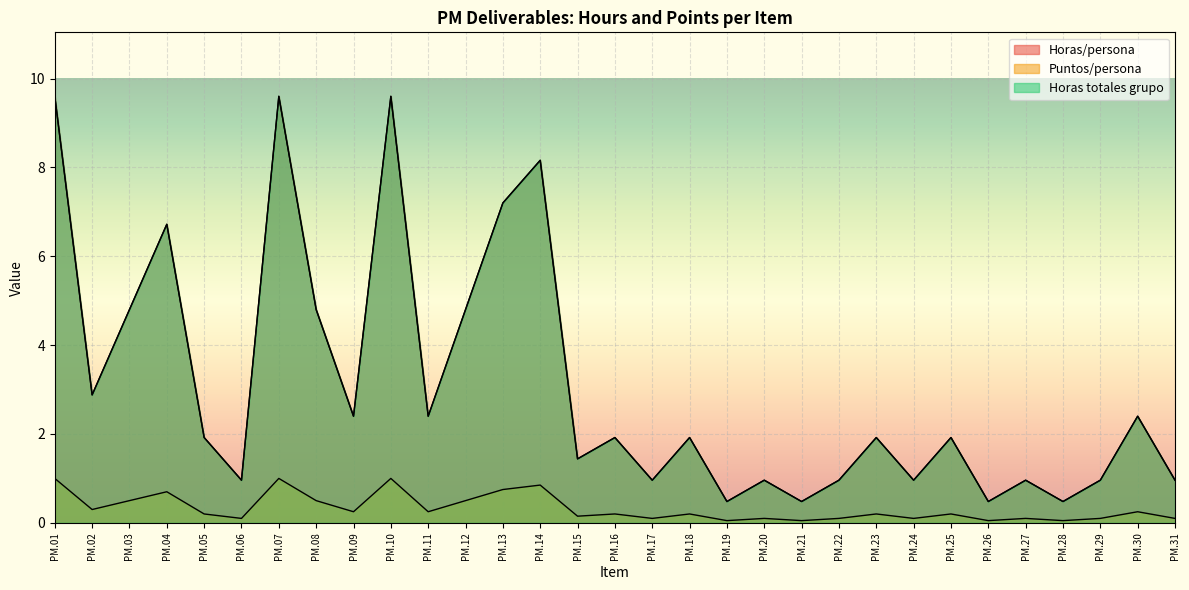

True or false: Puntos/persona has more than 0 interior local peaks.

True